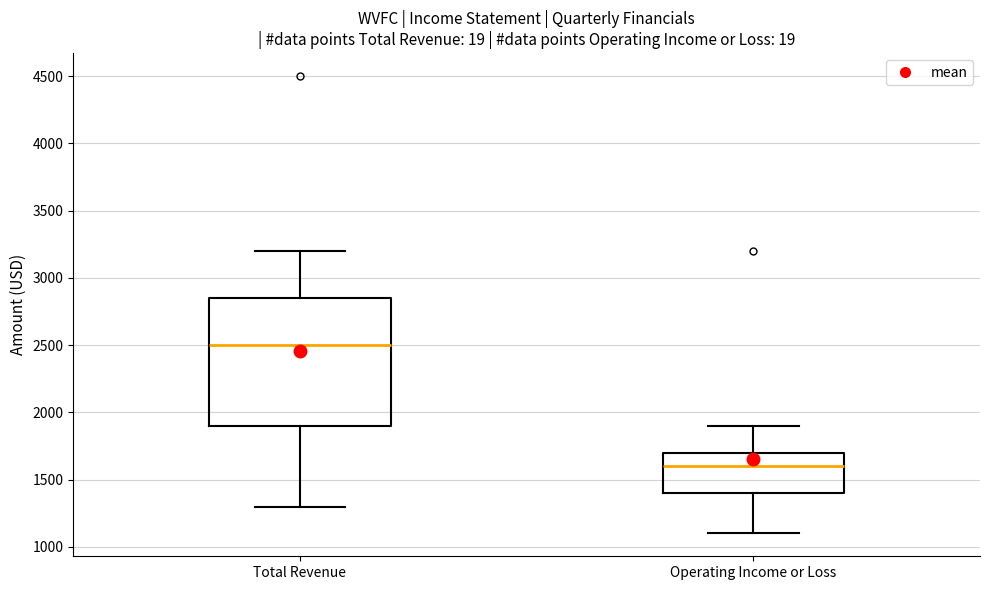

Comparing the boxes themselves (not the whiskers), which one is the tallest?

Total Revenue